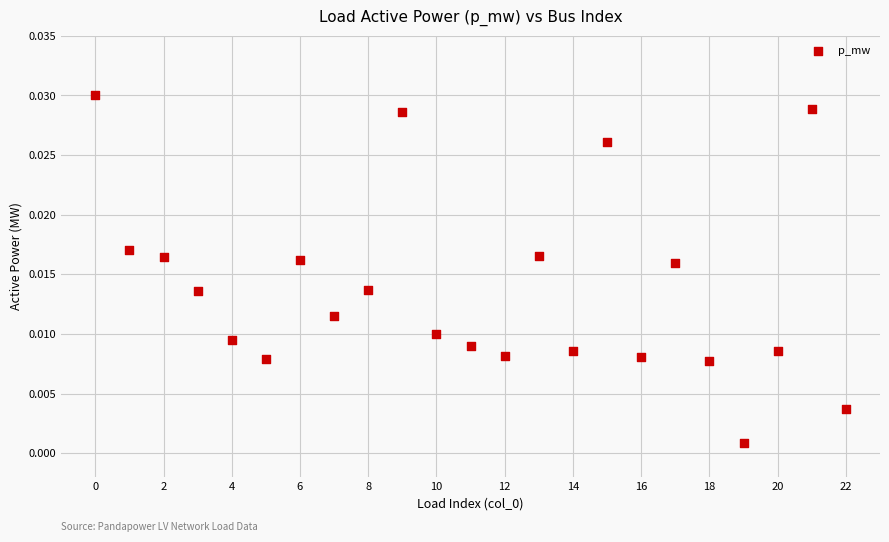

How many points are shown in the scatter plot?

23